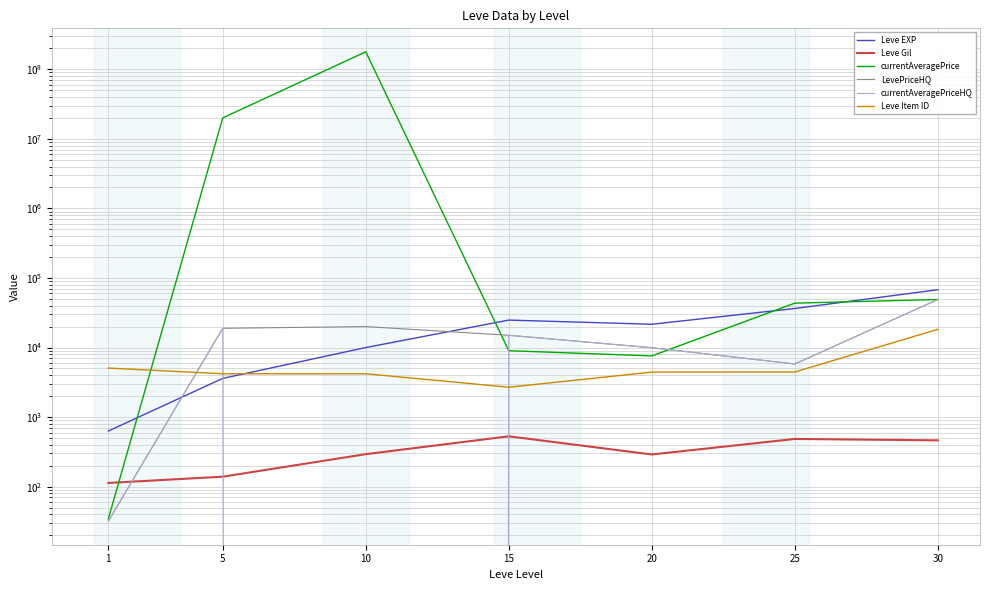

Between which two adjacent categories do Leve Item ID and currentAveragePriceHQ first intersect?

1 and 5